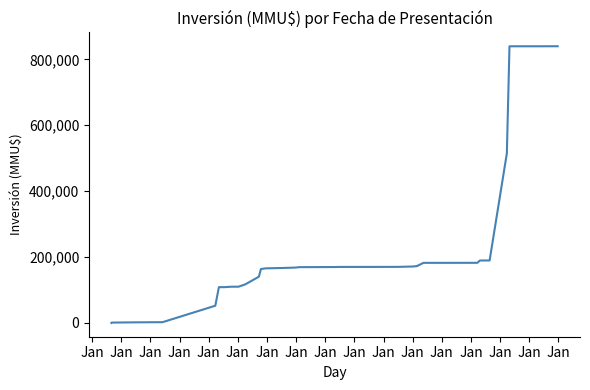

What is the difference between the second highest and minimum values?

839668